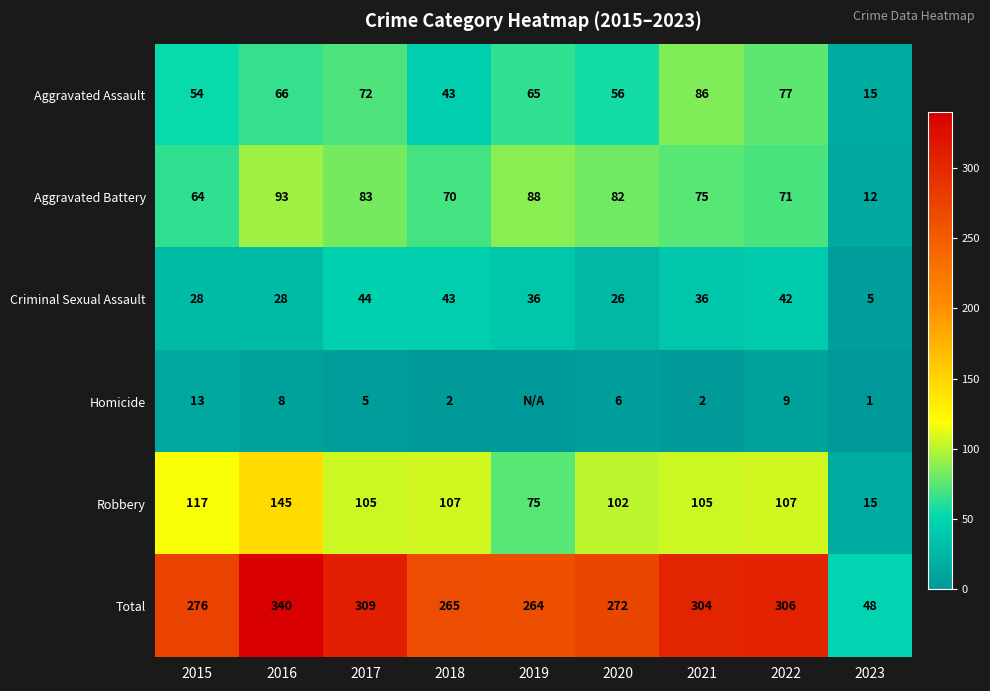

Which series changed the most between 2015 and 2021?

Aggravated Assault